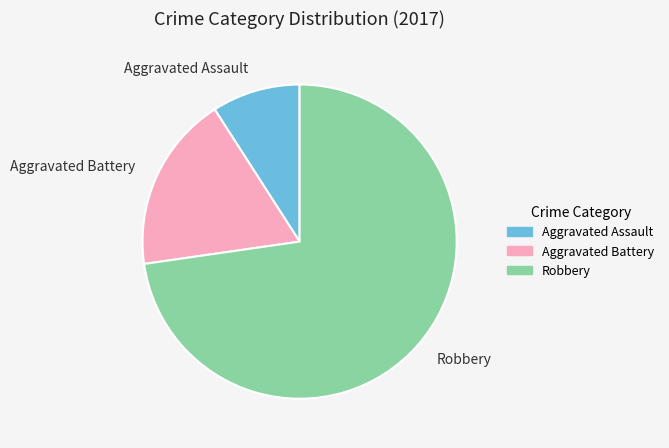

Between Aggravated Battery and Robbery, which is larger?

Robbery